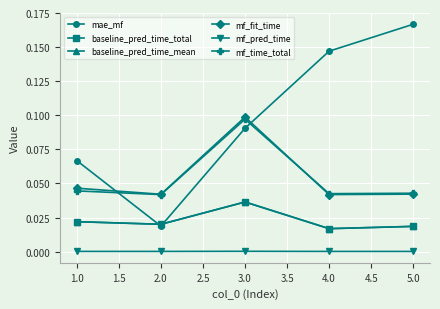

Which series has the largest total across all categories?

mae_mf